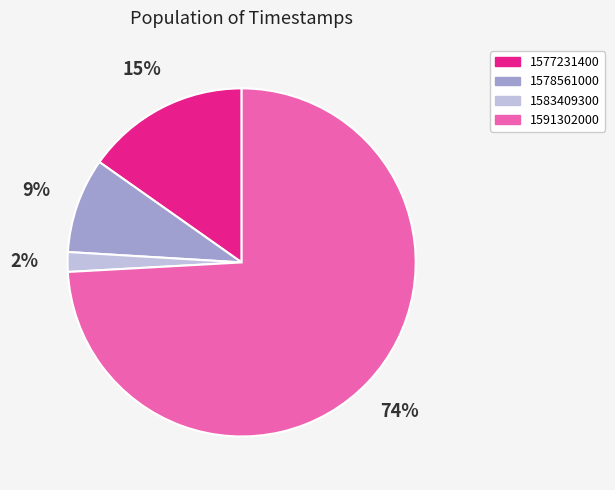

Do 1577231400 and 1591302000 together represent more than half of the pie?

Yes